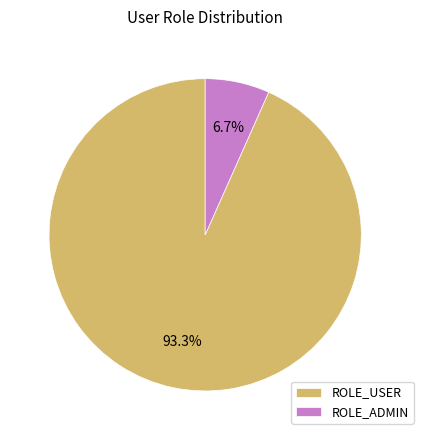

To the nearest percent, what is the difference between the largest and smallest slice percentages?

87%